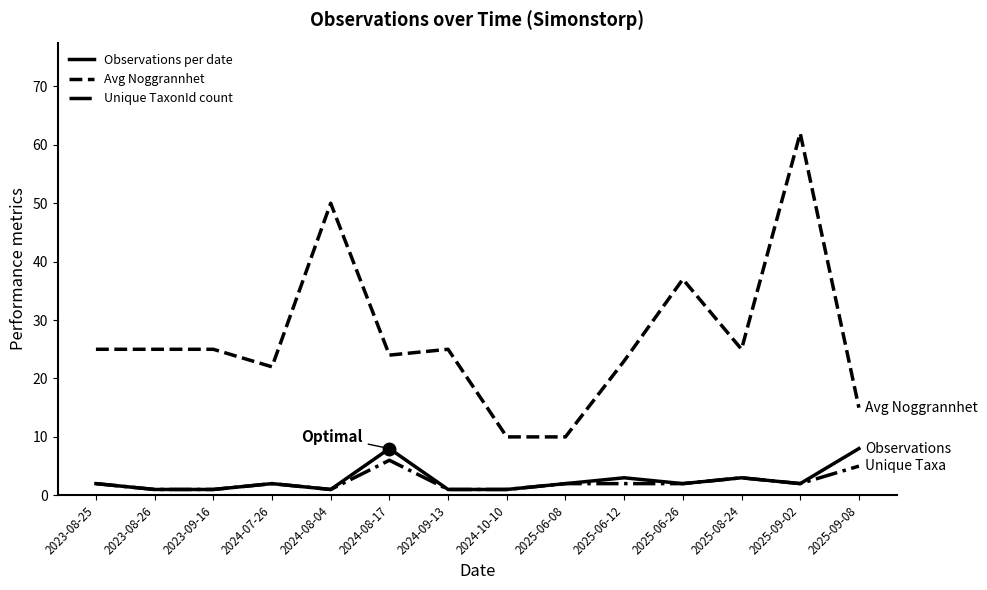

At which category is the sum across all series the highest?

2025-09-02